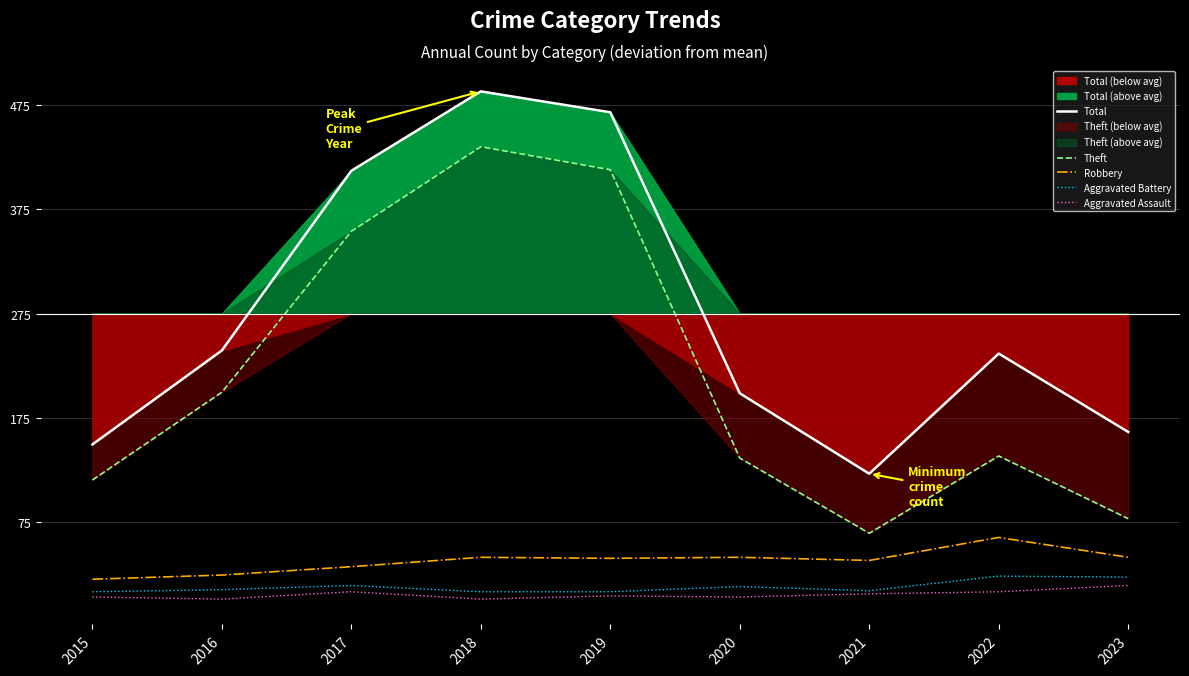

What are all the series names shown in the legend?

Total, Theft, Robbery, Aggravated Battery, Aggravated Assault